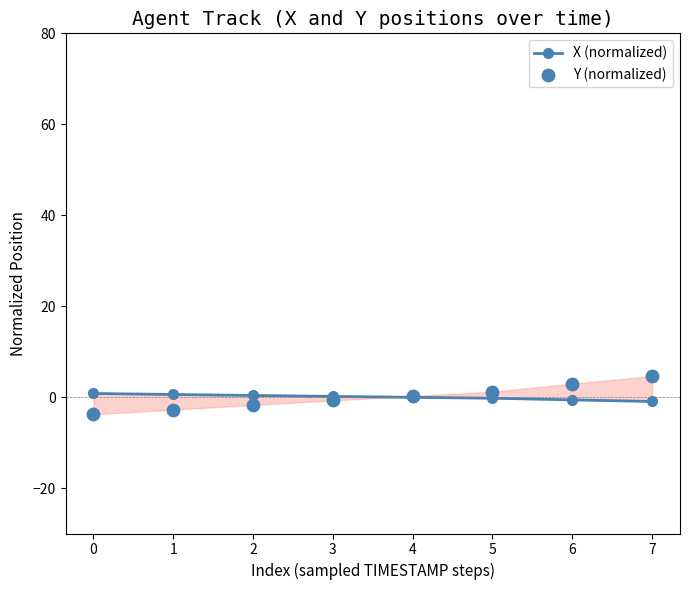

Which series reaches the minimum Y coordinate?

Y (normalized)